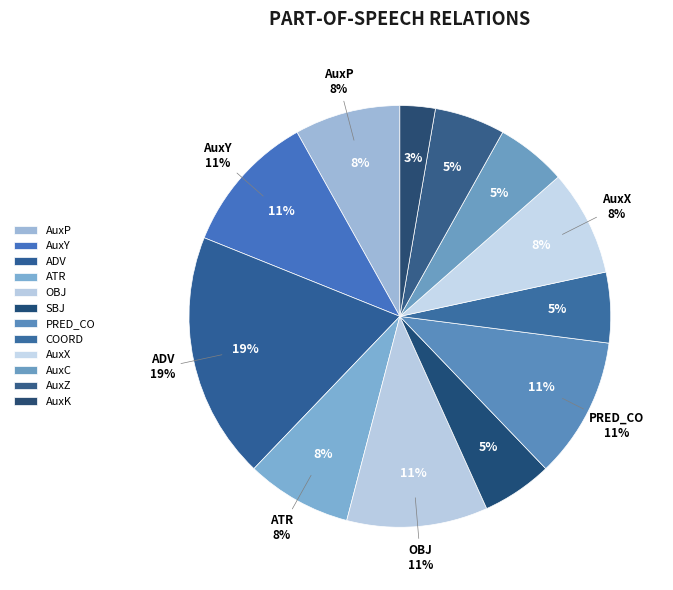

To the nearest percent, what portion does AuxK represent?

3%